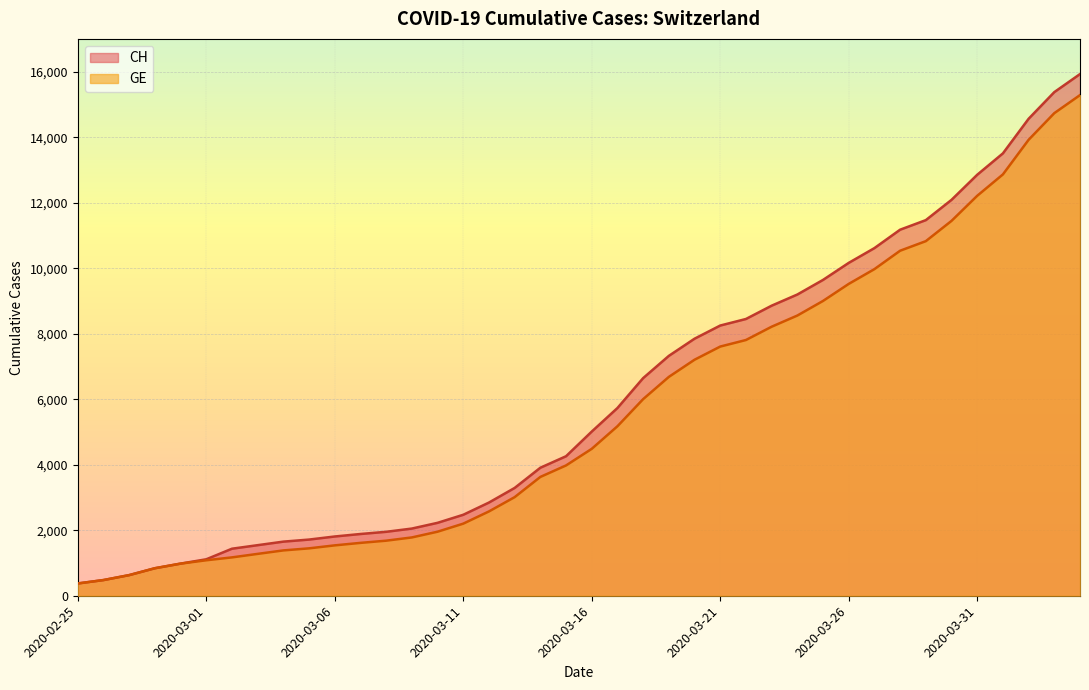

True or false: CH has more than 1 interior local peaks.

False